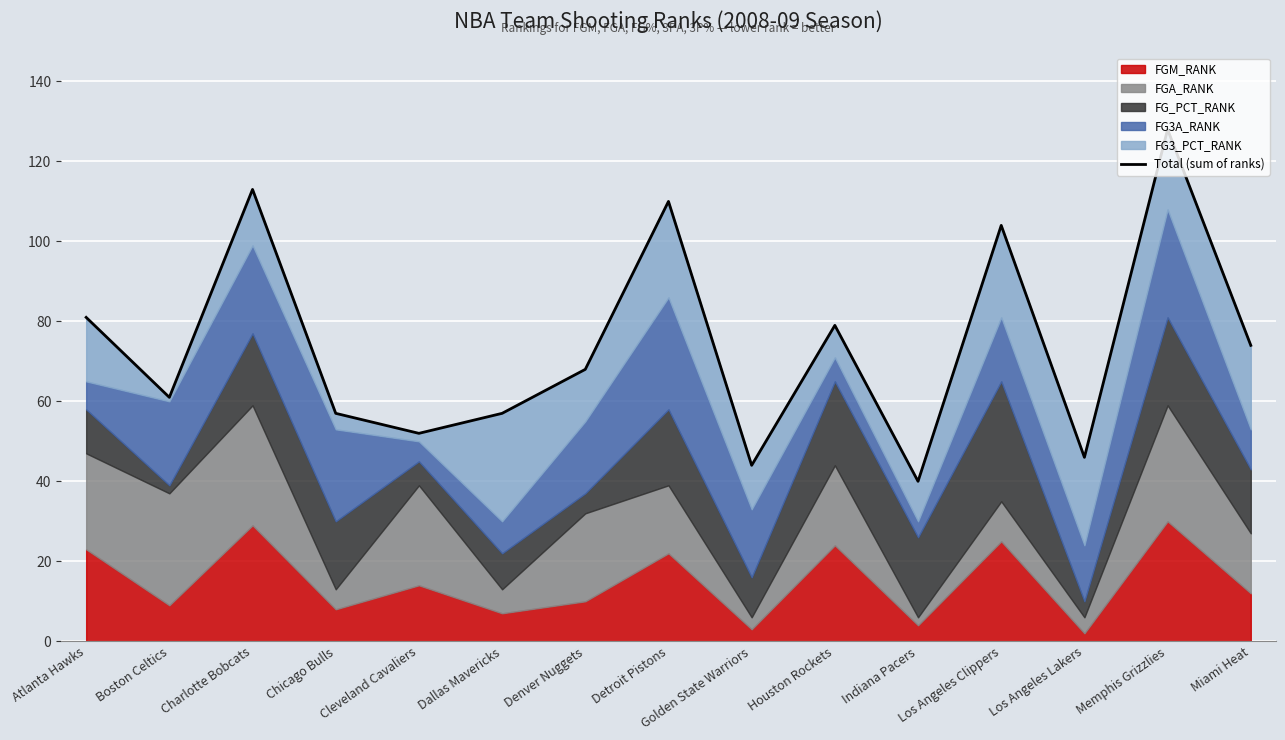

Where does the data first go above 68?

Atlanta Hawks